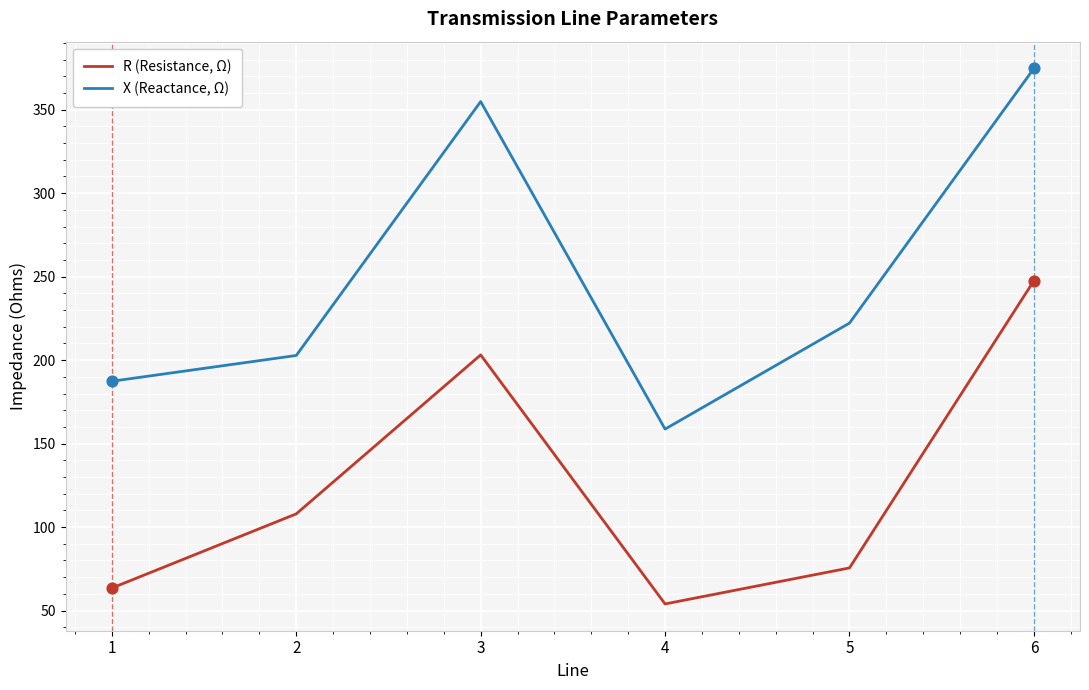

At which category is the sum across all series the highest?

6